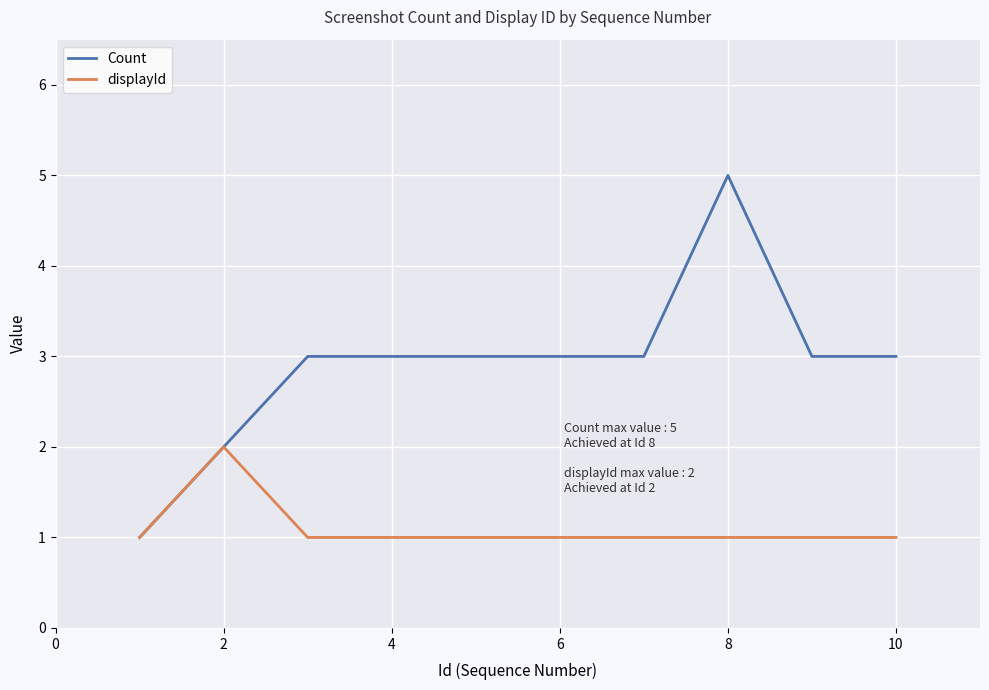

List the series in order of their peak value, lowest first.

displayId, Count